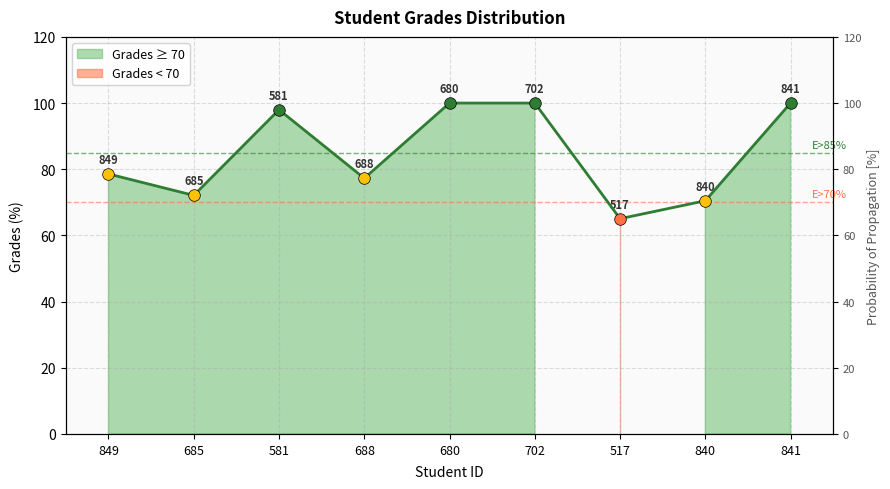

Approximately how many times larger is the value at 688 compared to 581?

0.8